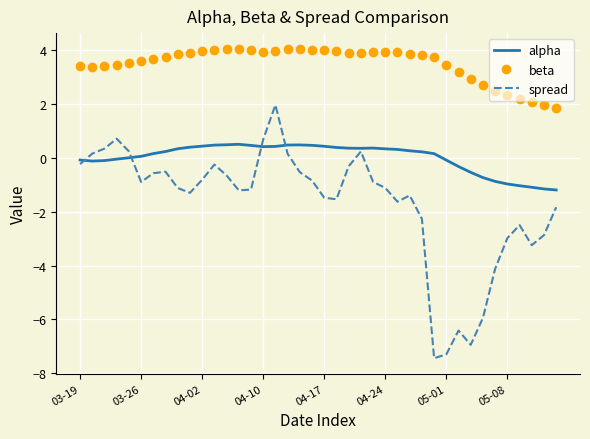

Which series has the largest total across all categories?

beta